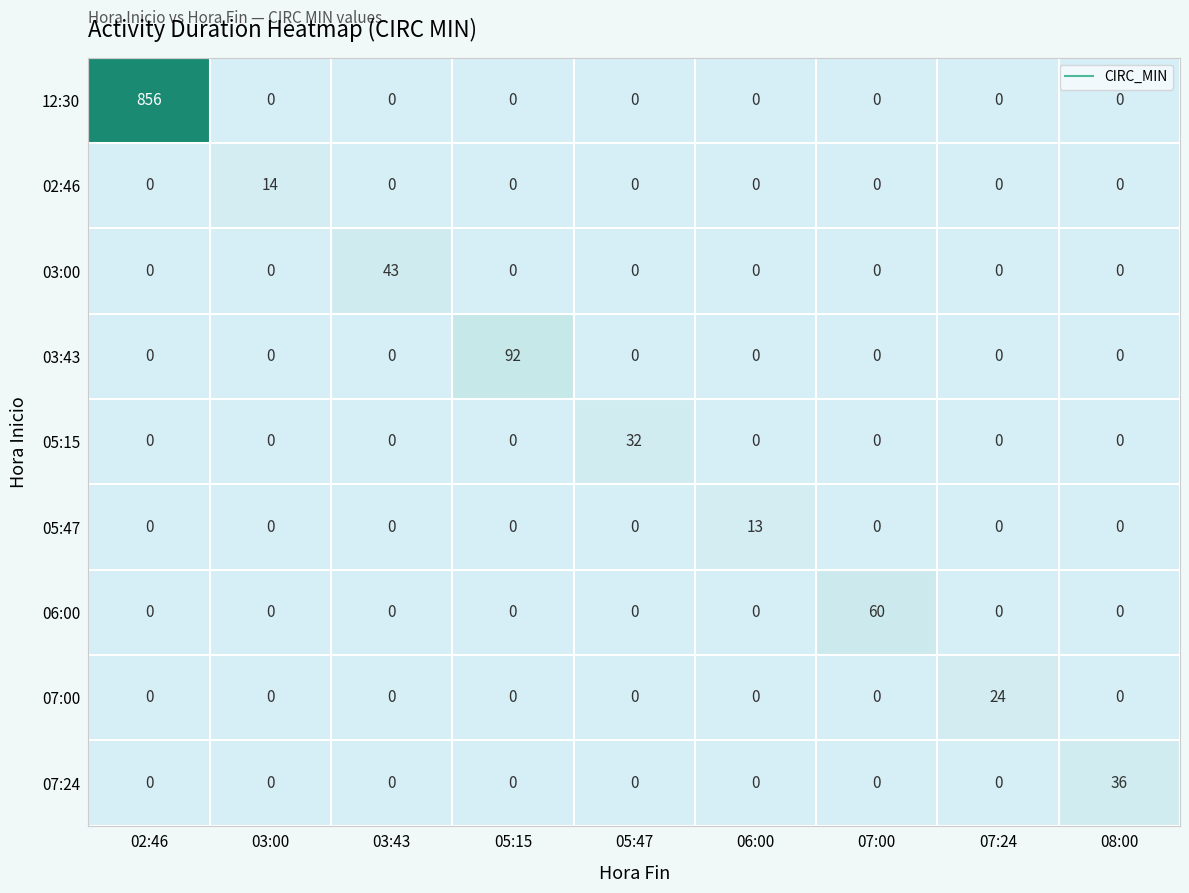

Between 06:00 and 07:24, which series saw the biggest shift?

07:00